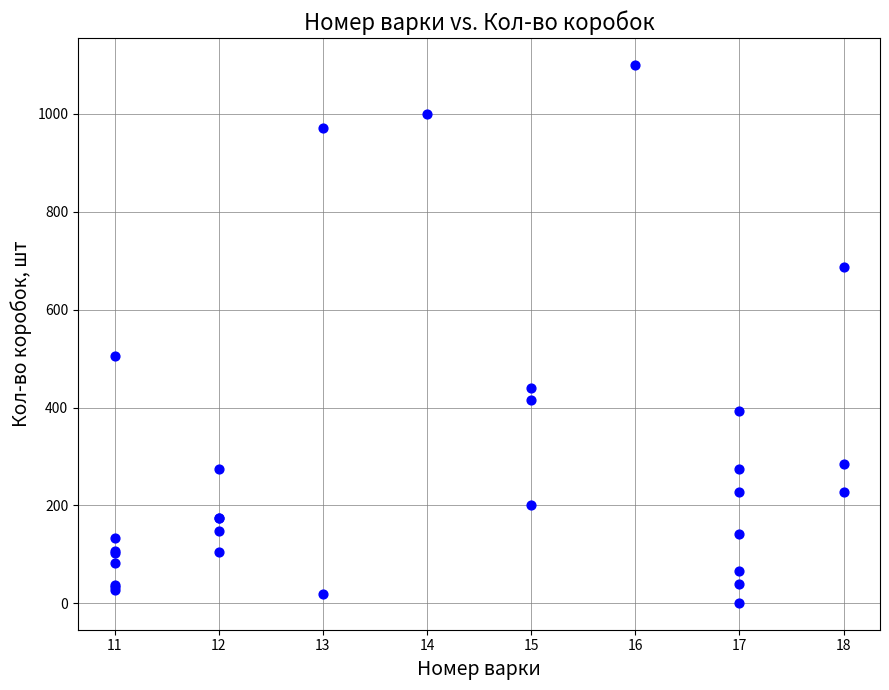

What Y value in the scatter plot is closest to 550?

505